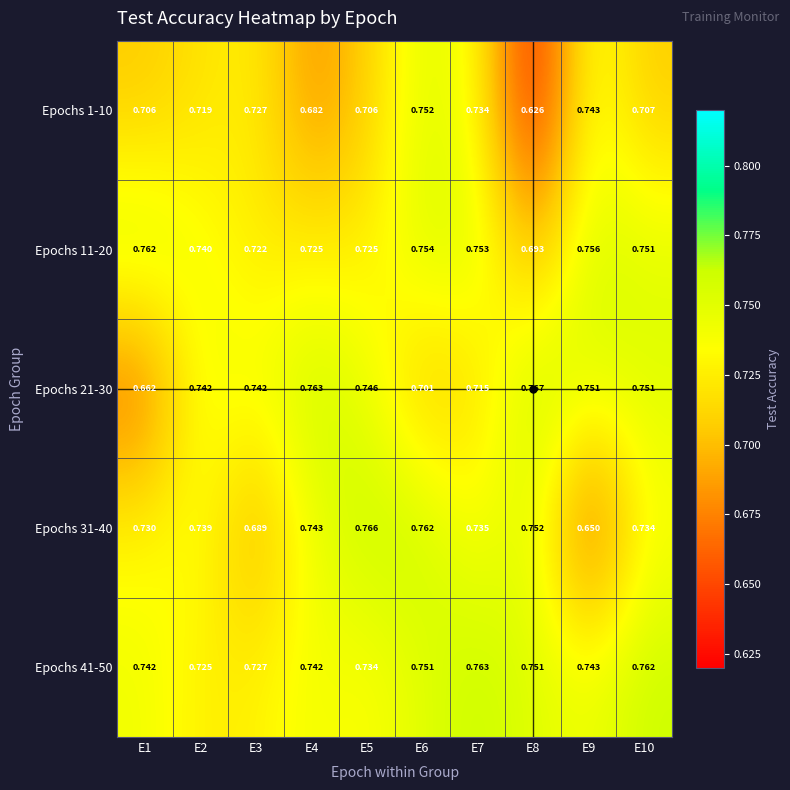

Count the number of categories in the chart.

10